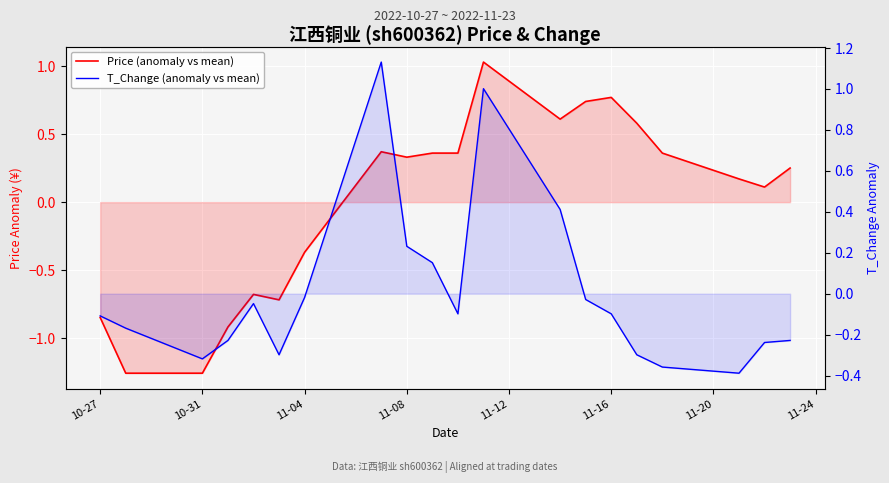

What is the difference between the maximum and minimum values in the T_Change (anomaly vs mean) series?

1.5